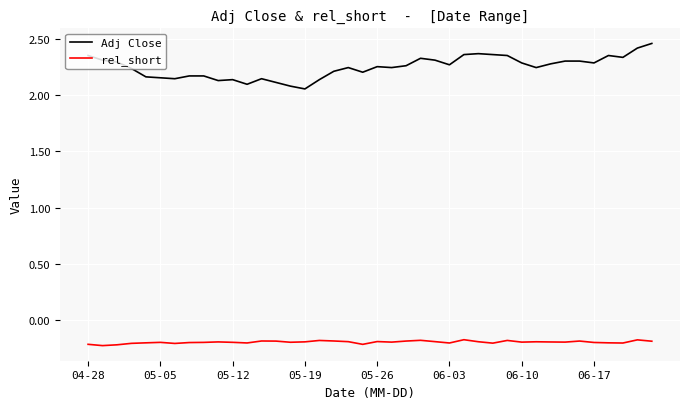

True or false: rel_short and Adj Close cross at least once.

False